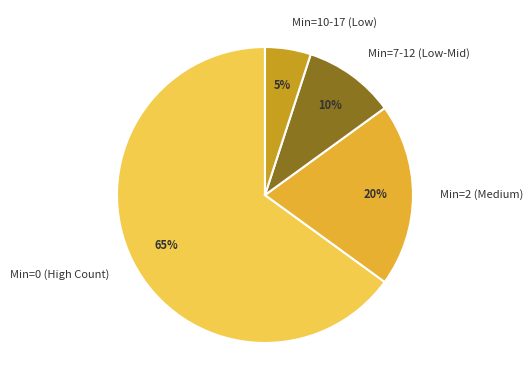

Which has a higher value, Min=2 (Medium) or Min=10-17 (Low)?

Min=2 (Medium)